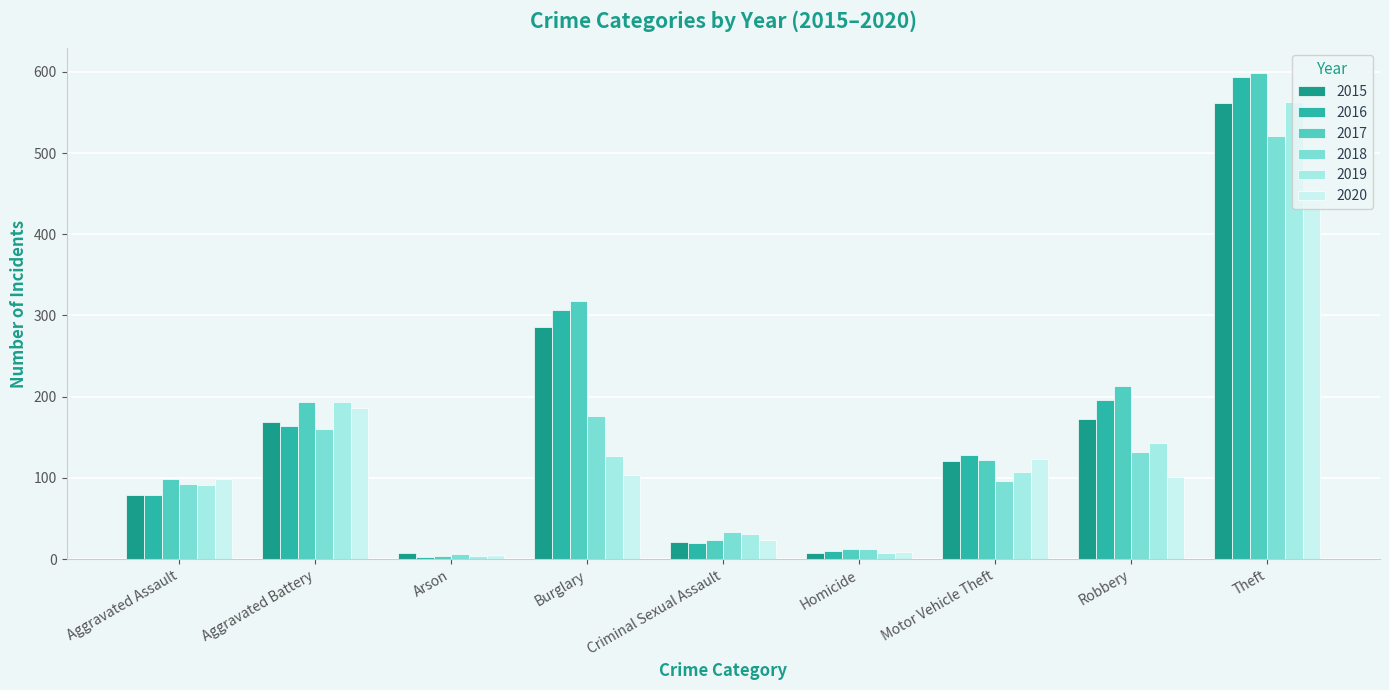

Does the chart contain stacked bars?

No